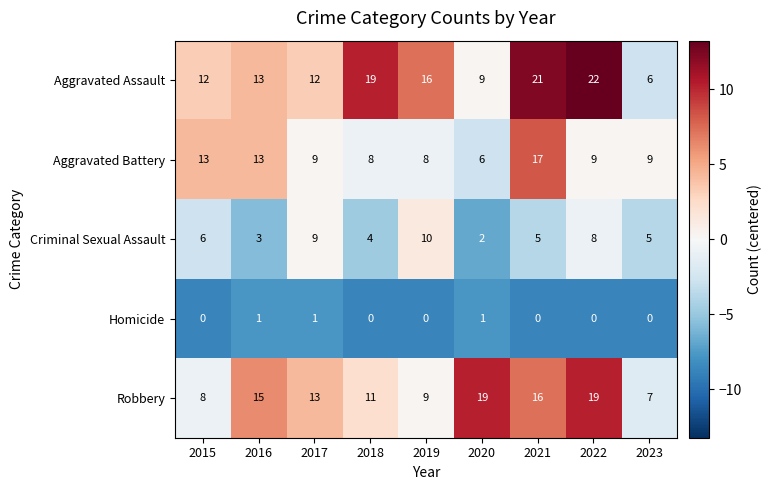

Which series changed the most between 2015 and 2019?

Aggravated Battery